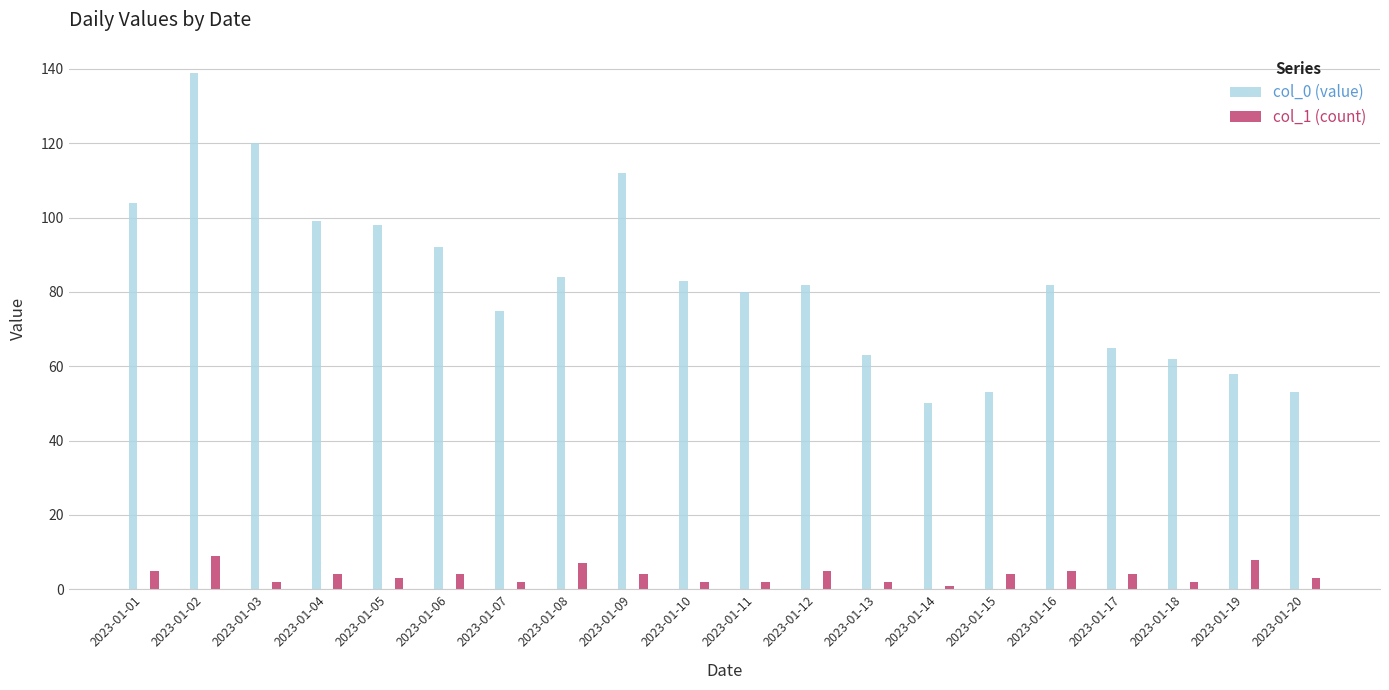

Read the col_1 (count) value at 2023-01-05.

3